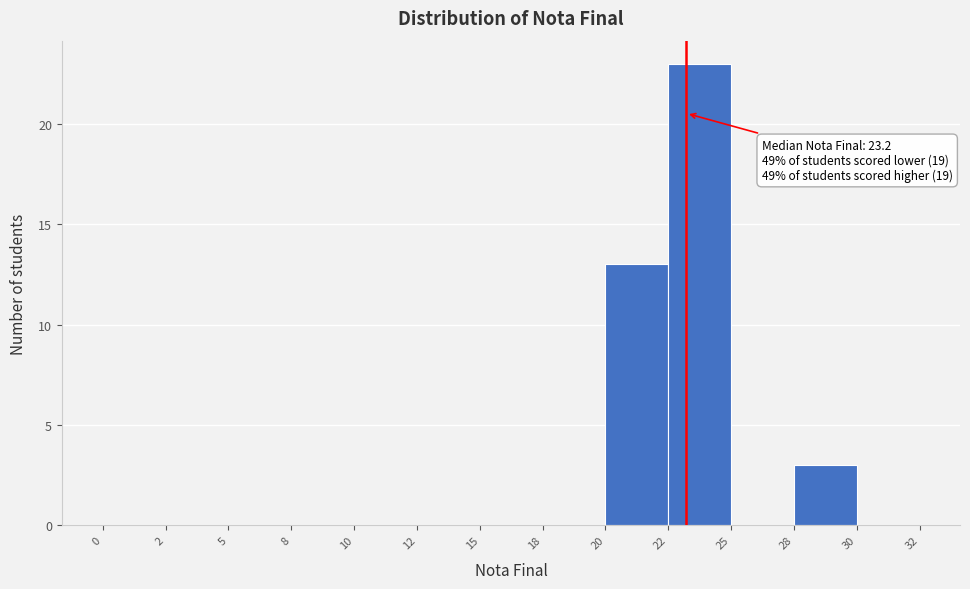

Reading left to right, transcribe all the data shown in this chart.

0=0	2=0	5=0	8=0	10=0	12=0	15=0	18=0	20=13	22=23	25=0	28=3	30=0